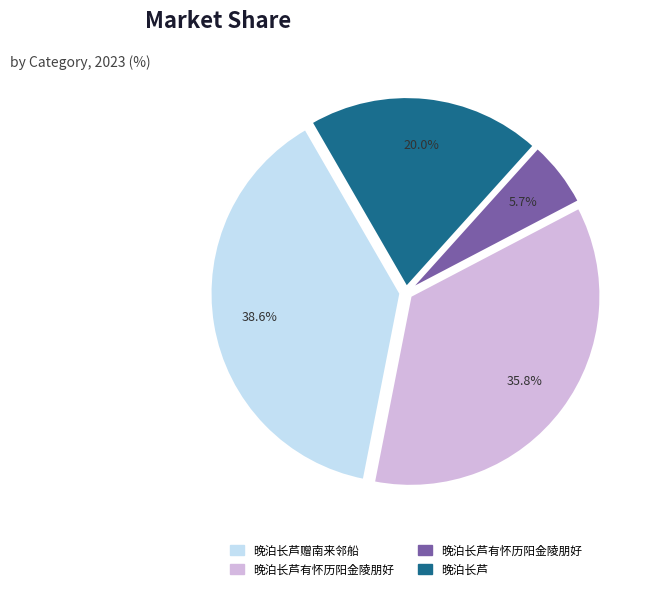

Does any single category account for the majority?

No